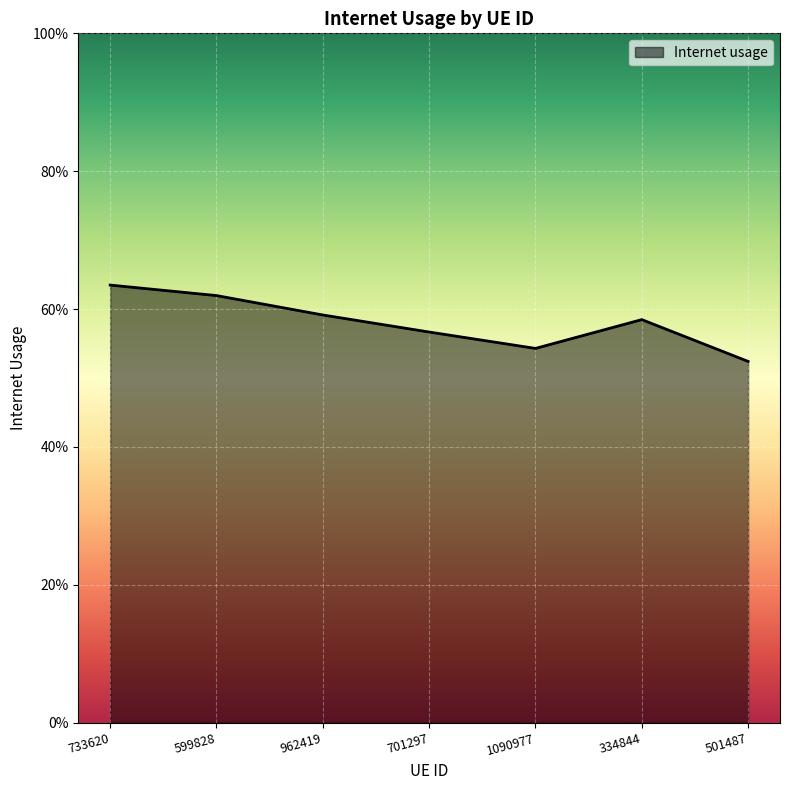

What is the change in value from 733620 to 1090977?

-0.1